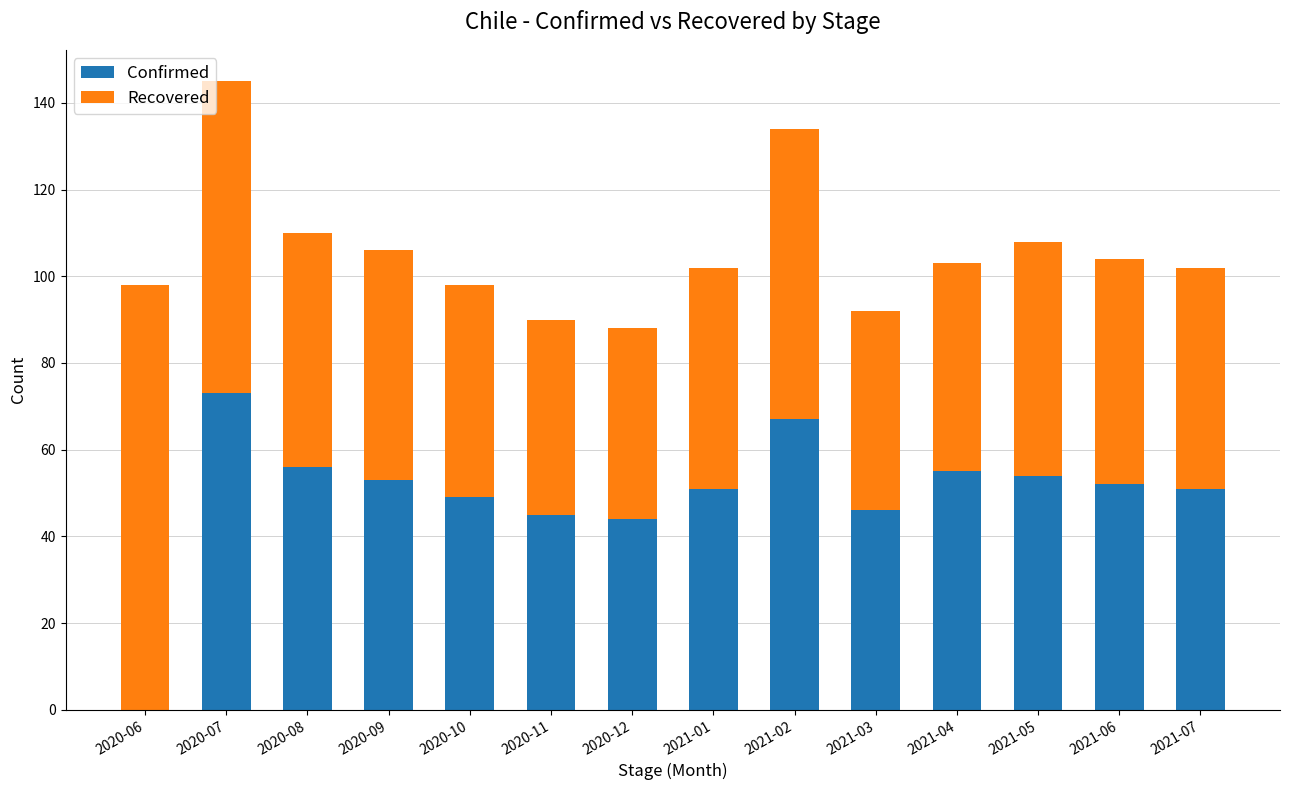

What is the highest value of the Confirmed series?

73